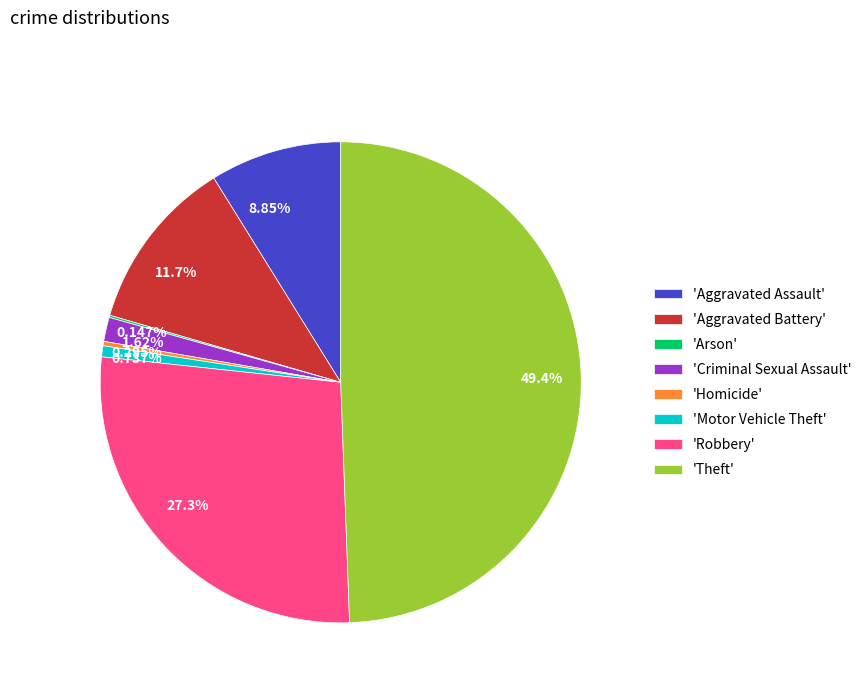

Does 1.62% represent more than half of the total?

No